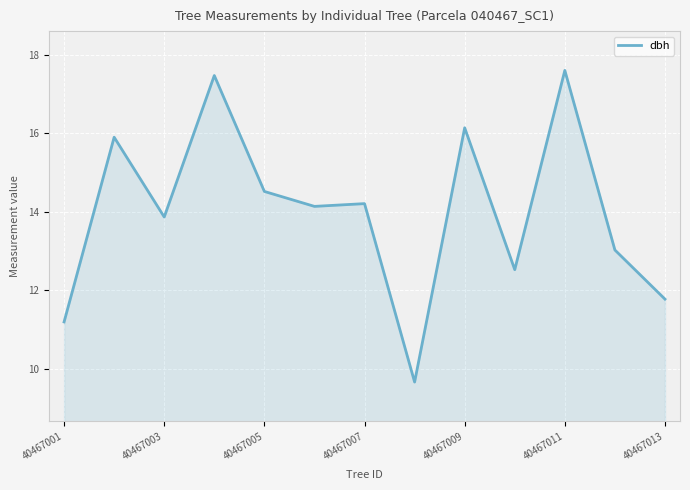

What is the maximum value shown in the chart?

17.6